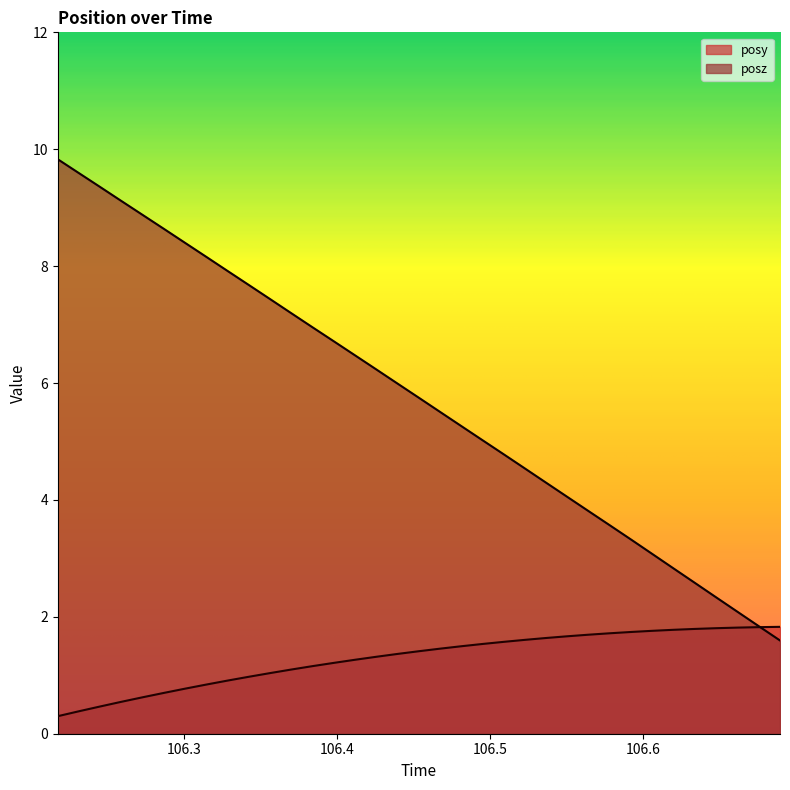

True or false: posz has a value of 2.6 at 106.6337.

True